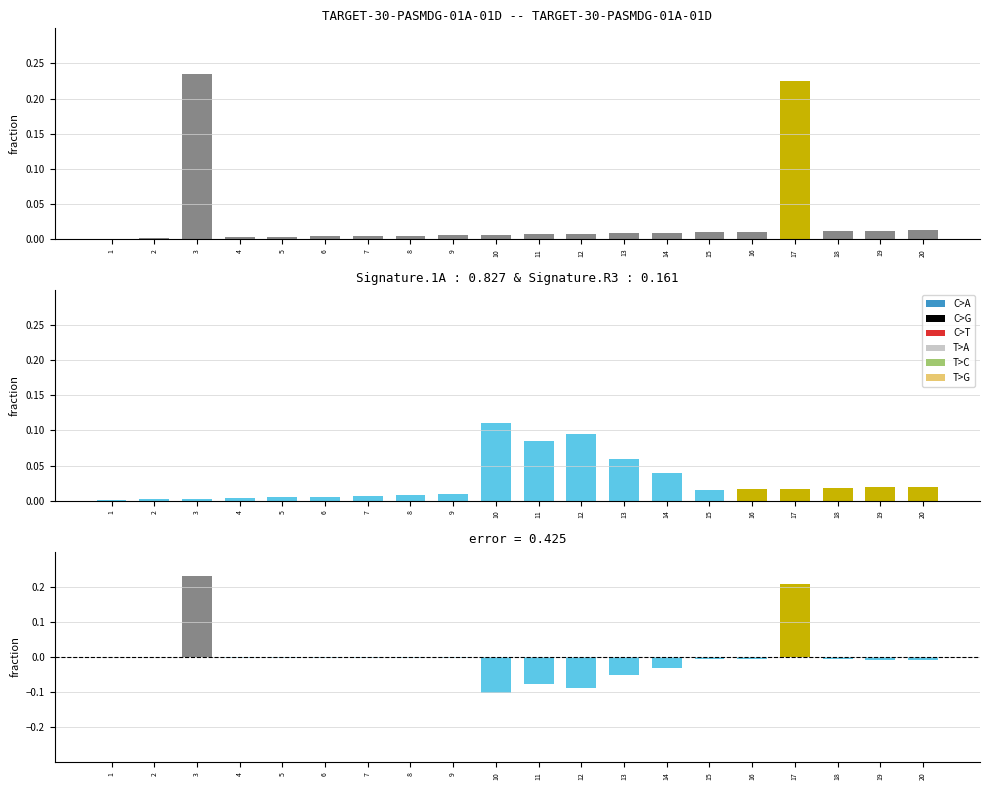

Reading right to left, extract all data points from this chart.

20=-0.0	19=-0.0	18=-0.0	17=0.2	16=-0.0	15=-0.0	14=-0.0	13=-0.1	12=-0.1	11=-0.1	10=-0.1	9=-0.0	8=-0.0	7=-0.0	6=-0.0	5=-0.0	4=-0.0	3=0.2	2=-0.0	1=-0.0